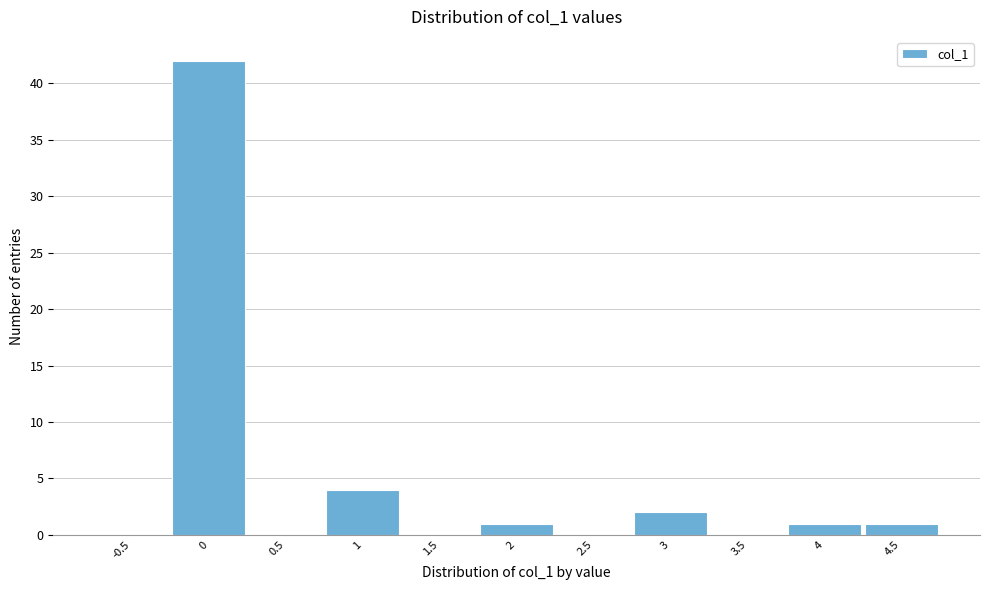

Reading left to right, list all the values displayed in this chart.

-0.5=0	0=42	0.5=0	1=4	1.5=0	2=1	2.5=0	3=2	3.5=0	4=1	4.5=1